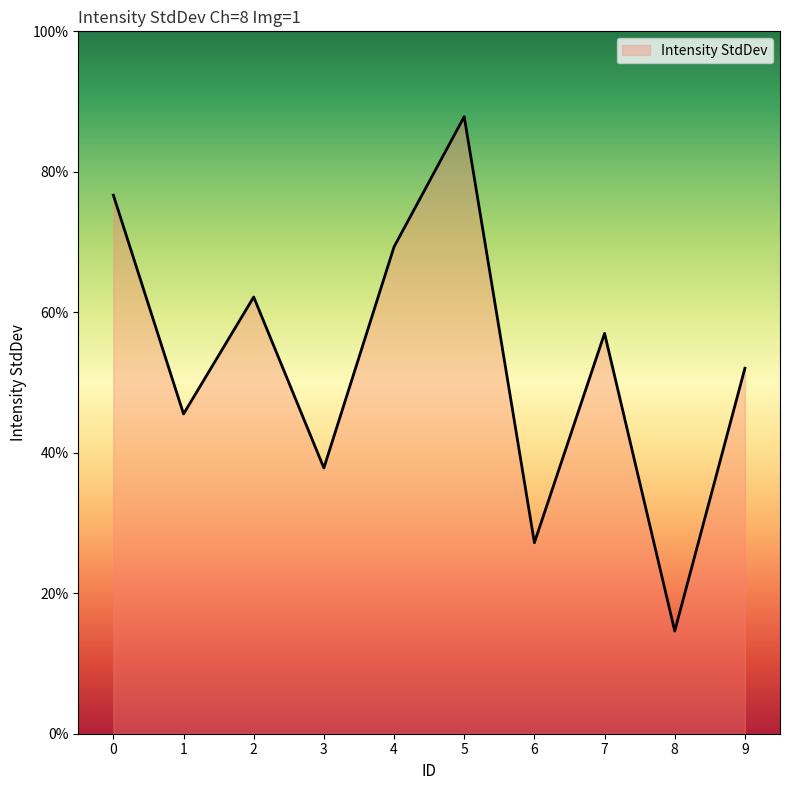

What is the difference between the maximum and minimum values?

73.2